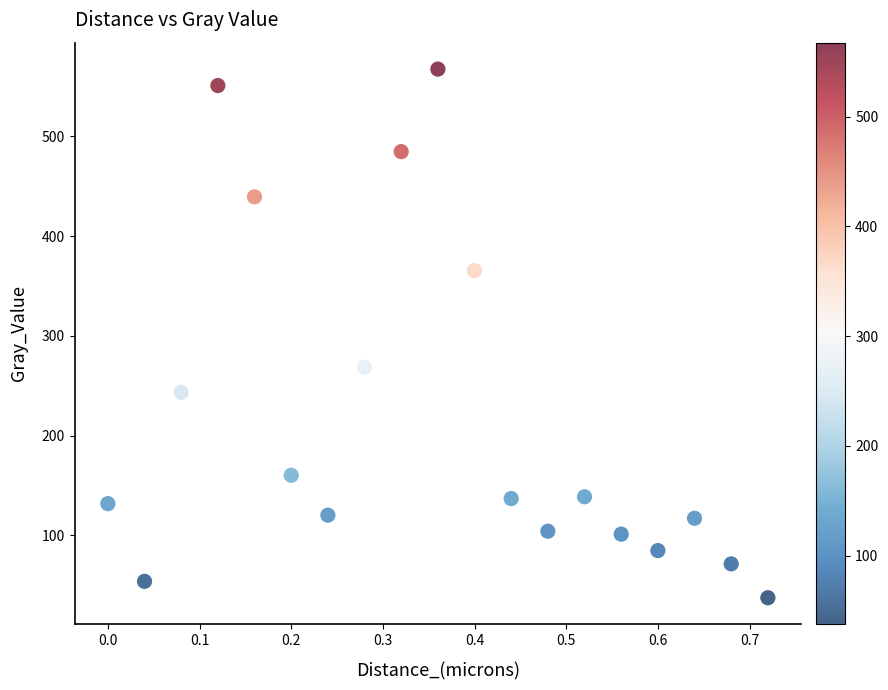

What Y value in the scatter plot is closest to 302?

268.4